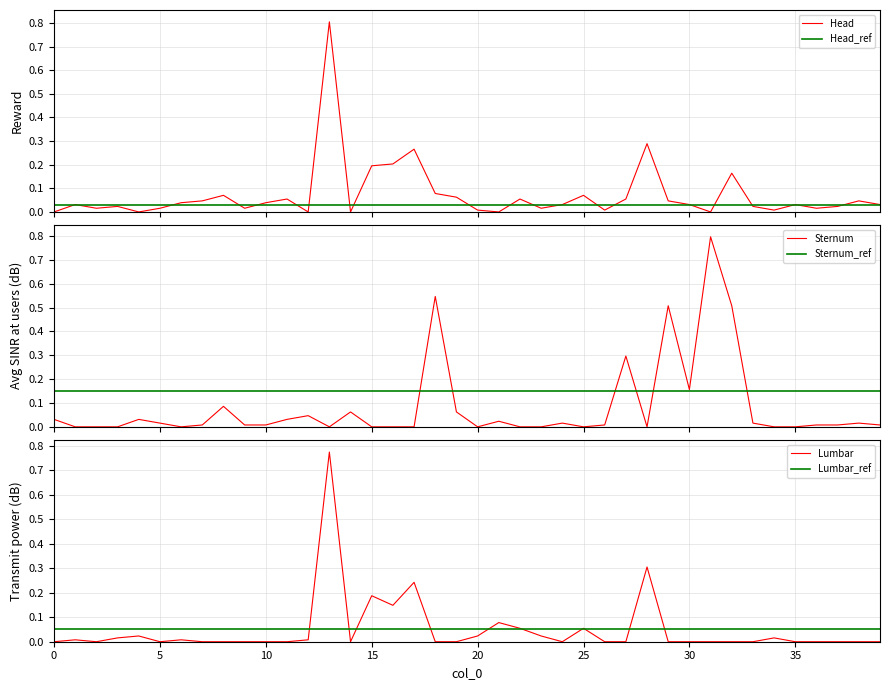

What is the highest value of the Head series?

0.8